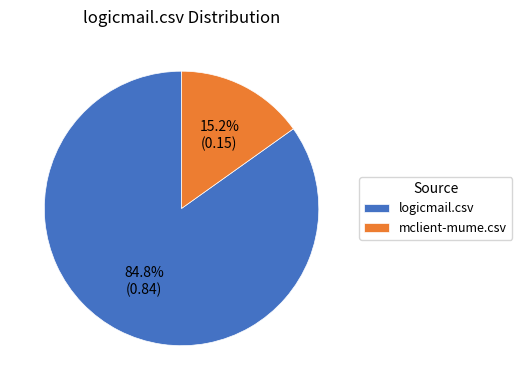

Is the sum of mclient-mume.csv and logicmail.csv greater than half?

Yes